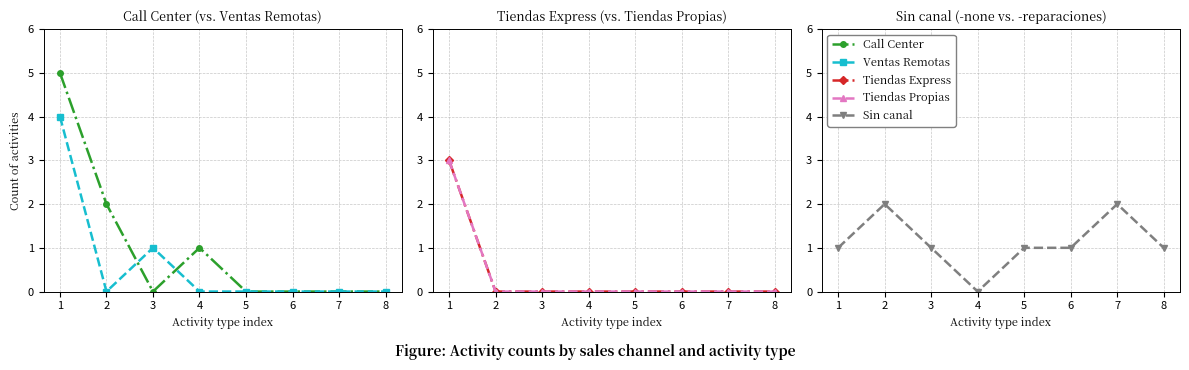

True or false: Call Center and Ventas Remotas cross at least once.

True